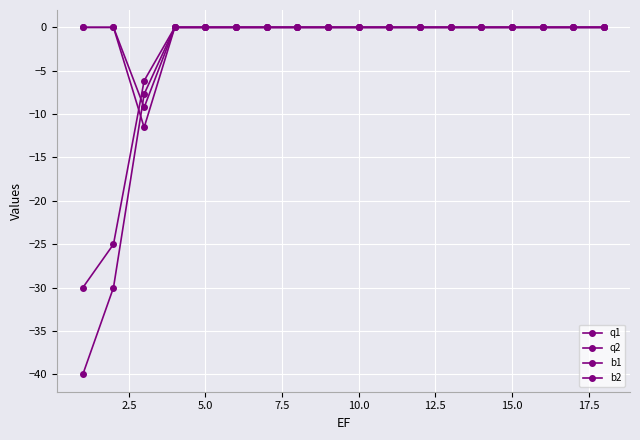

Is this an area chart (filled region under the line)?

No